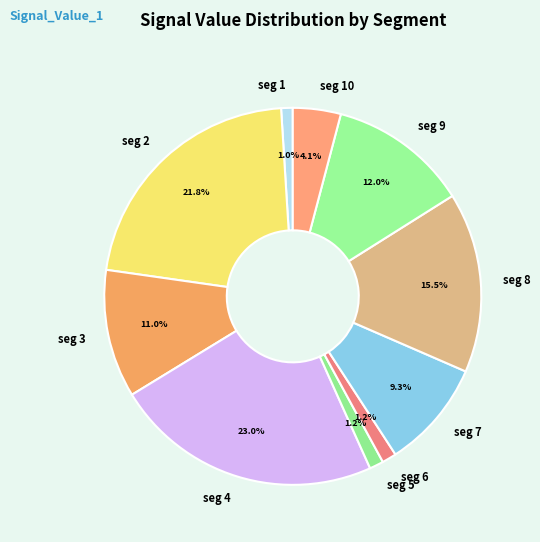

Combined, do seg 2 and seg 4 account for over 50%?

No